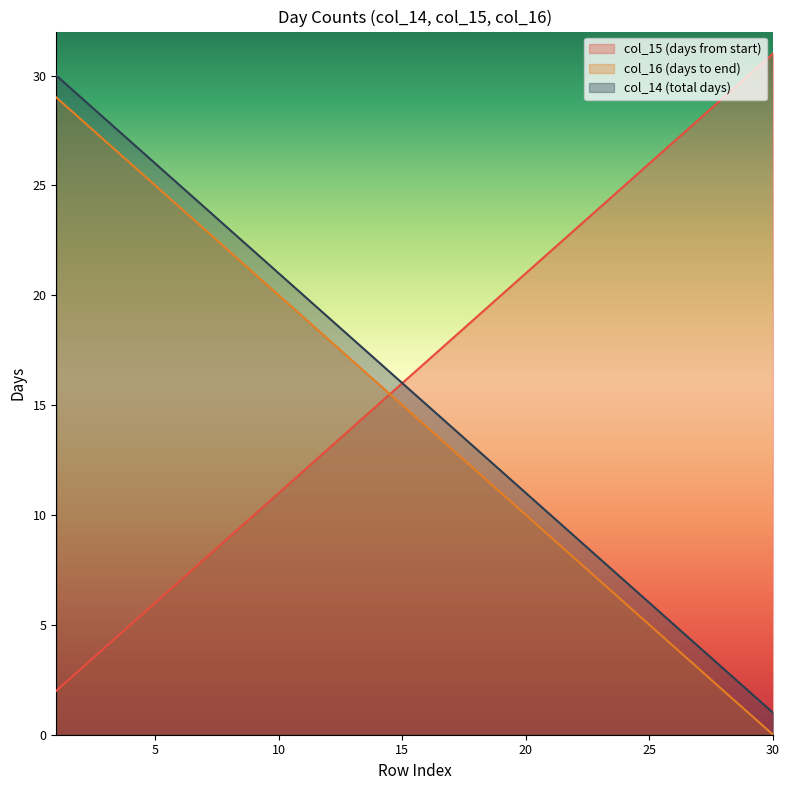

How many values in the col_14 series are below 16?

15